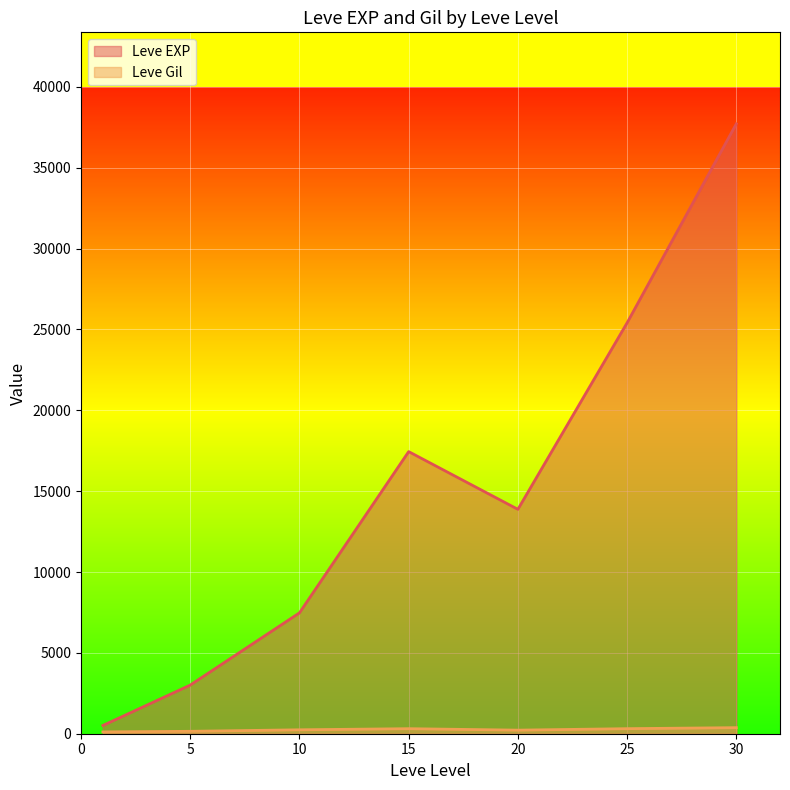

Which series has the largest range (max minus min)?

Leve EXP